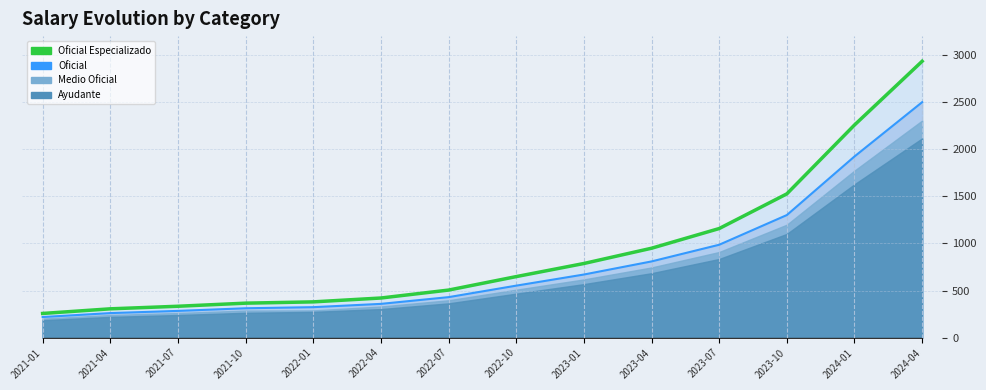

What is the total value across all series at 2021-01?

475.6